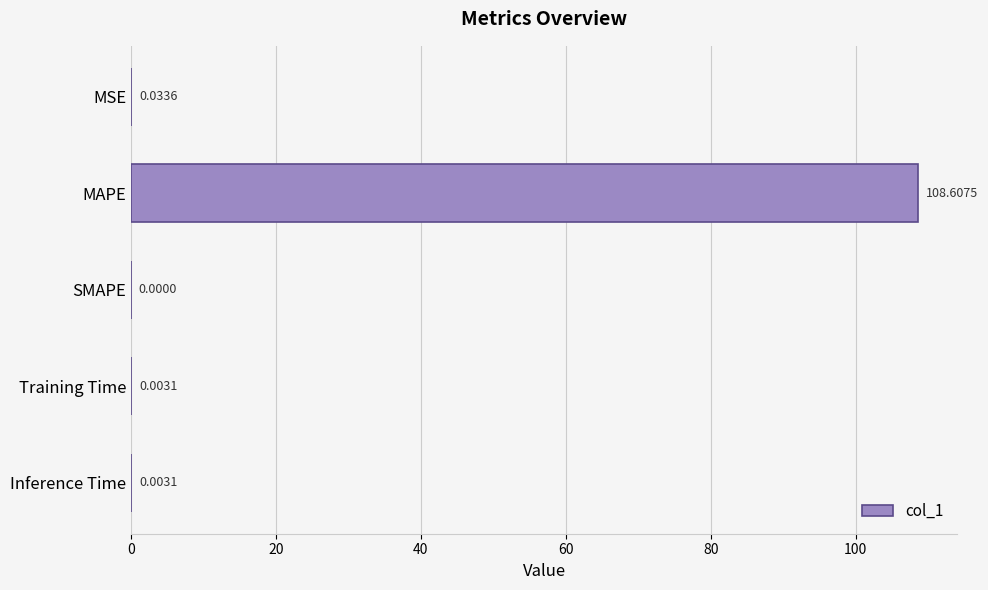

Which category has the highest value across all series?

MAPE